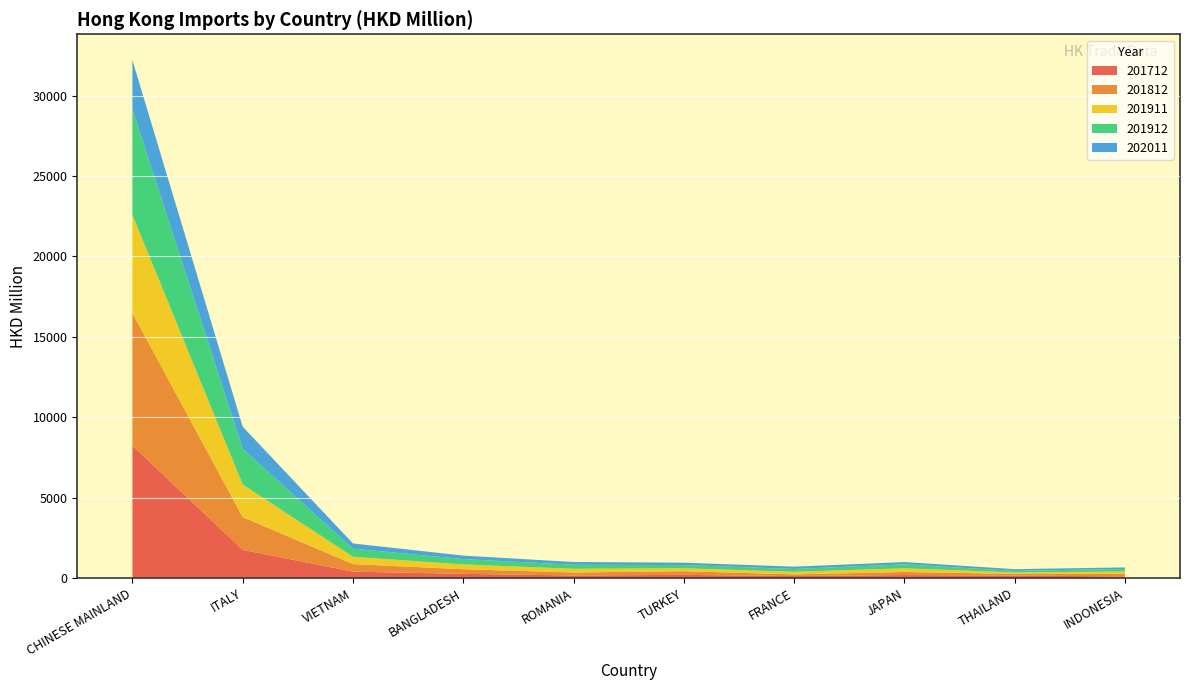

Reading left to right, extract all data points from this chart.

201712: CHINESE MAINLAND=8234.0	ITALY=1749.6	VIETNAM=392.5	BANGLADESH=255.8	ROMANIA=154.0	TURKEY=192.8	FRANCE=118.5	JAPAN=180.6	THAILAND=149.3	INDONESIA=98.0
201812: CHINESE MAINLAND=8245.1	ITALY=2033.7	VIETNAM=470.9	BANGLADESH=286.5	ROMANIA=185.9	TURKEY=228.2	FRANCE=104.5	JAPAN=192.4	THAILAND=103.8	INDONESIA=158.4
201911: CHINESE MAINLAND=6101.3	ITALY=2029.6	VIETNAM=456.9	BANGLADESH=299.6	ROMANIA=229.5	TURKEY=180.6	FRANCE=160.4	JAPAN=227.2	THAILAND=90.7	INDONESIA=145.5
201912: CHINESE MAINLAND=6578.5	ITALY=2221.8	VIETNAM=502.7	BANGLADESH=333.0	ROMANIA=250.4	TURKEY=201.3	FRANCE=176.8	JAPAN=246.7	THAILAND=98.6	INDONESIA=158.0
202011: CHINESE MAINLAND=3043.4	ITALY=1373.3	VIETNAM=322.0	BANGLADESH=215.0	ROMANIA=173.4	TURKEY=148.0	FRANCE=143.9	JAPAN=143.1	THAILAND=106.4	INDONESIA=95.9